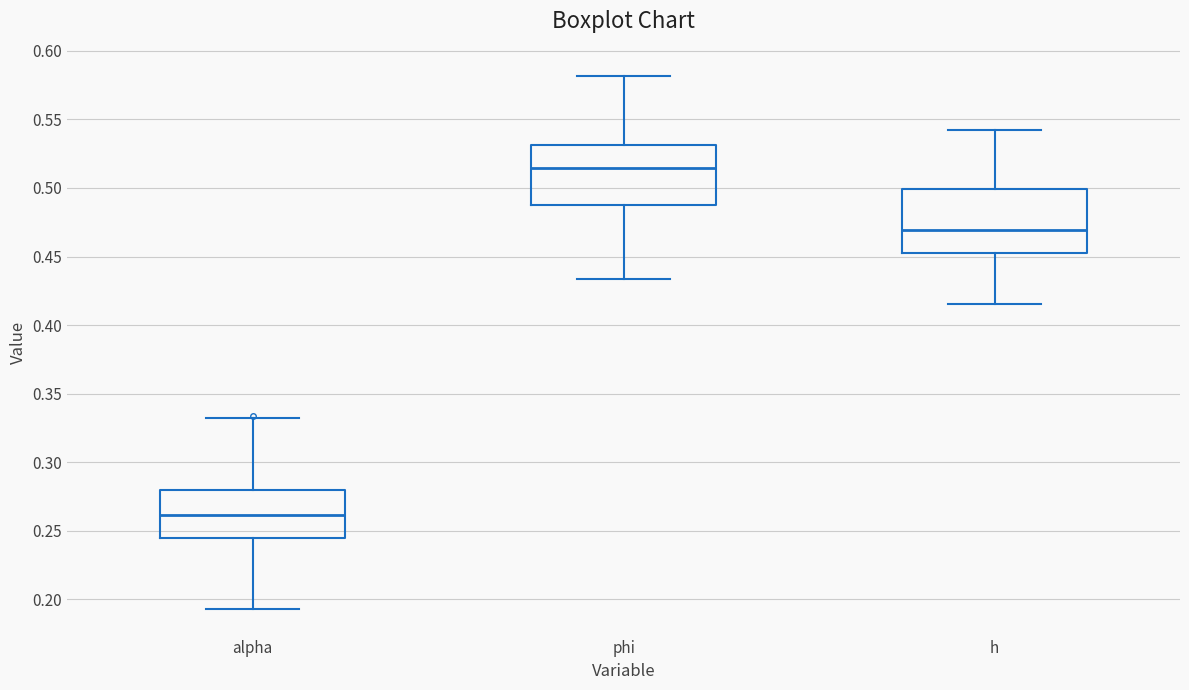

Reading left to right, read every box against the y-axis: the position of its median line, the range the box covers, and the ends of its whiskers. The values are not printed on the chart, so give them approximately, as read against the axis.

alpha: median 0.260, box 0.245 to 0.280, whiskers 0.195 to 0.330
phi: median 0.515, box 0.485 to 0.530, whiskers 0.435 to 0.580
h: median 0.470, box 0.455 to 0.500, whiskers 0.415 to 0.545